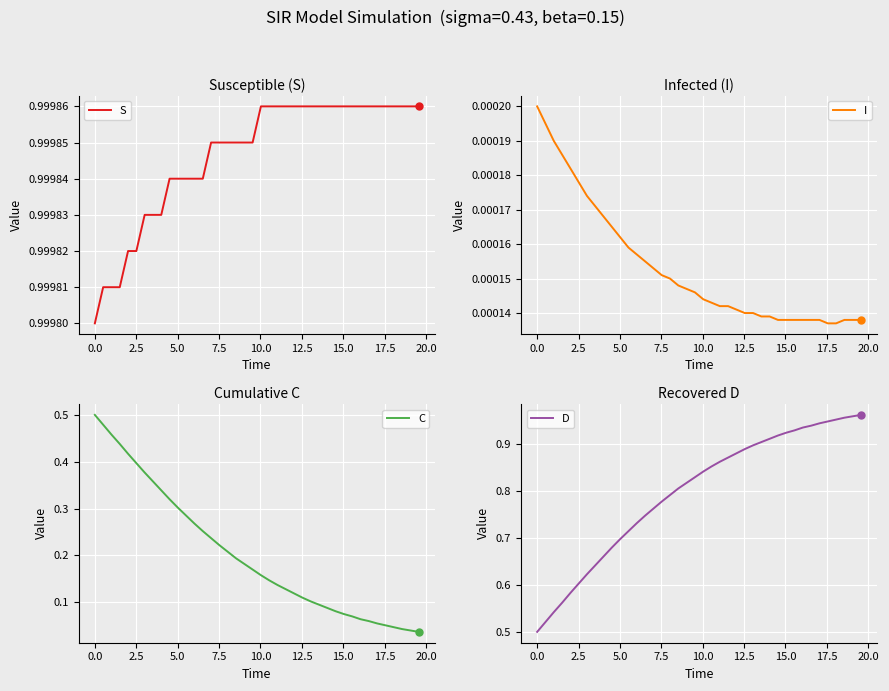

Which series has the largest Y range (max minus min)?

C